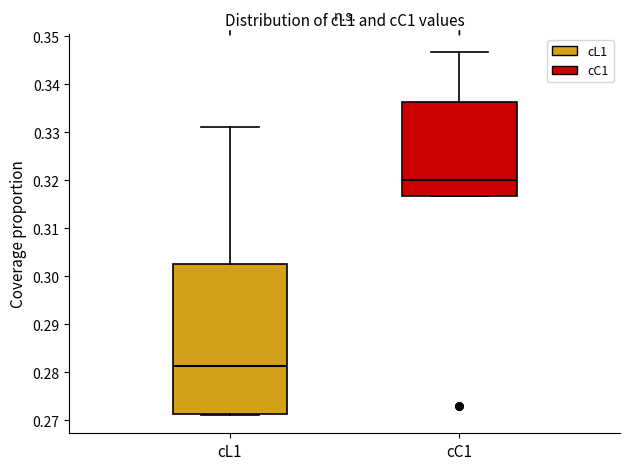

Which box's median line is the lowest?

cL1